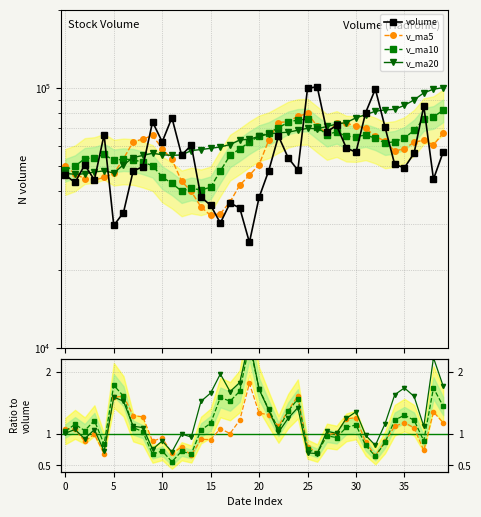

How many lines are shown in the chart?

4